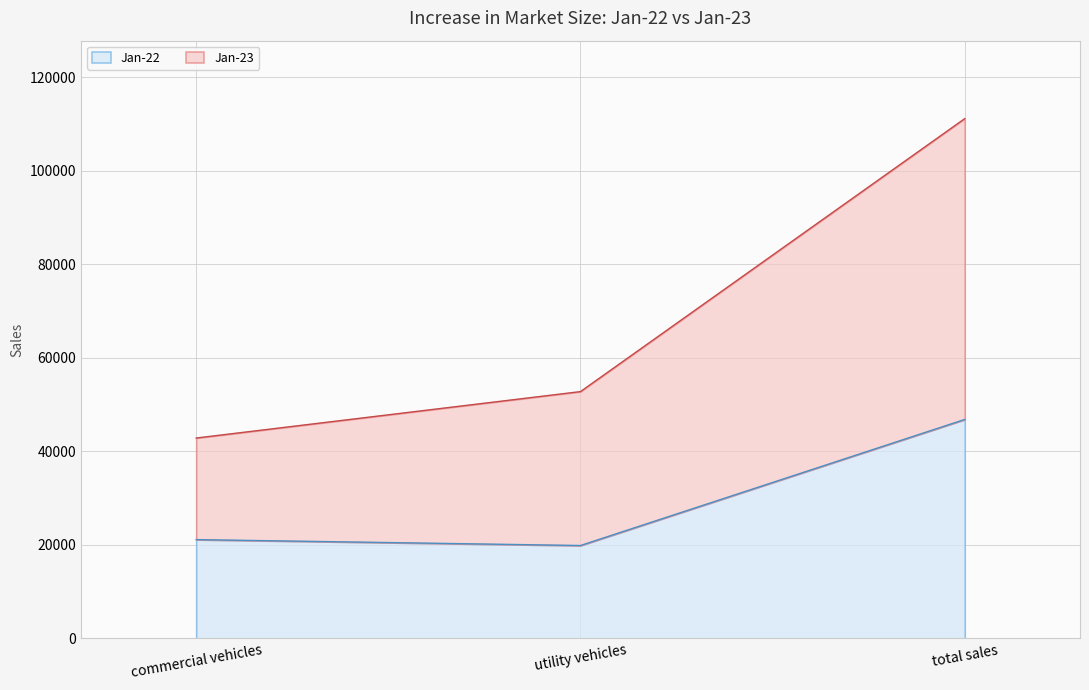

How many data points does each series have?

3